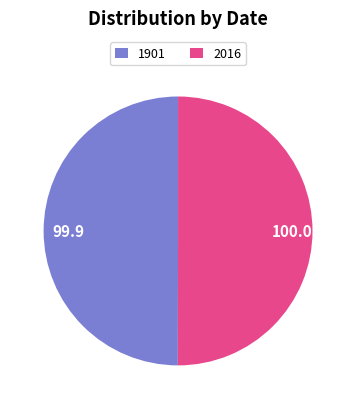

How many slices are in this pie chart?

2